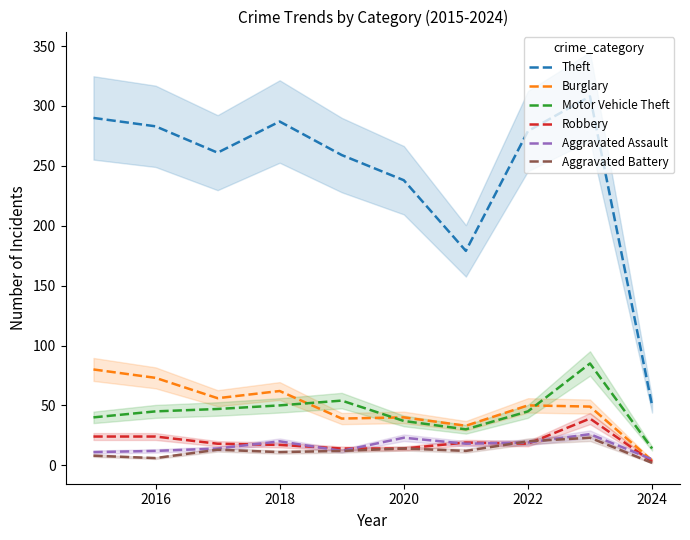

Is it true that Motor Vehicle Theft equals 37 at 2020?

True